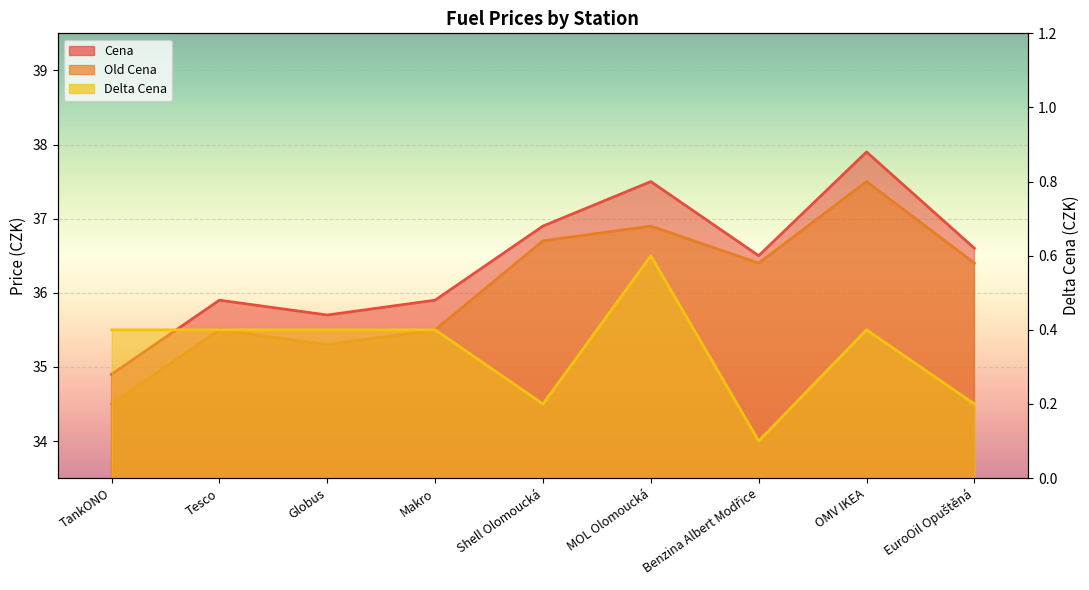

At which label is Delta Cena closest to 0?

Benzina Albert Modřice